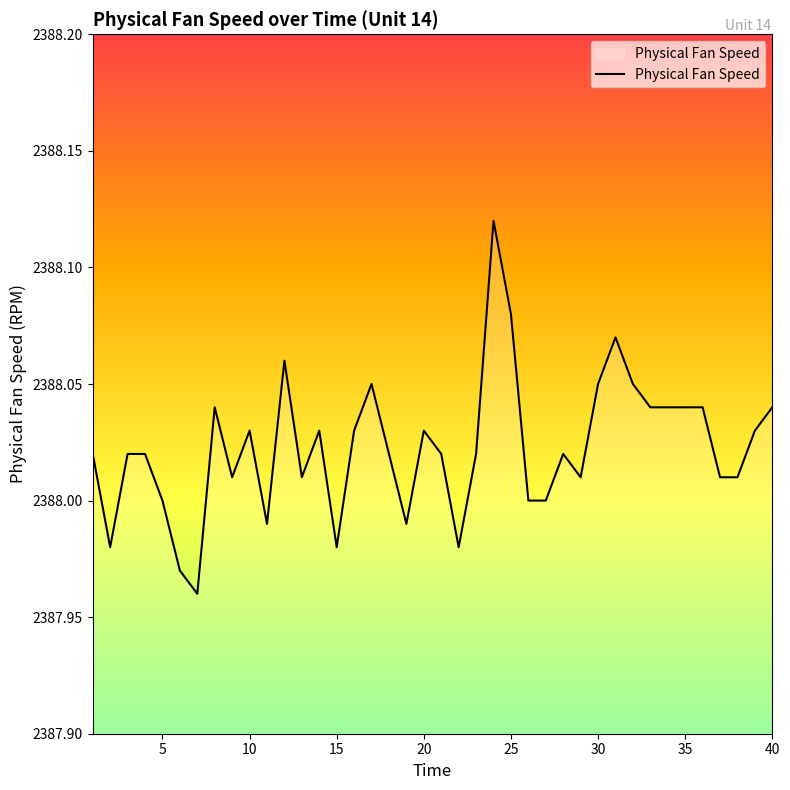

Which label corresponds to the largest value in the chart?

24